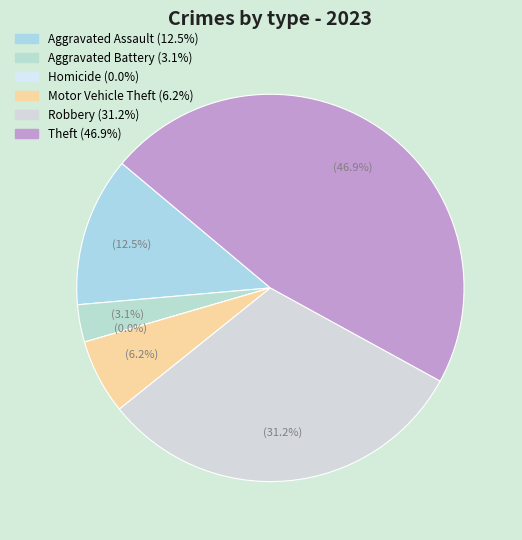

What is the change in value from Aggravated Assault to Aggravated Battery?

-3